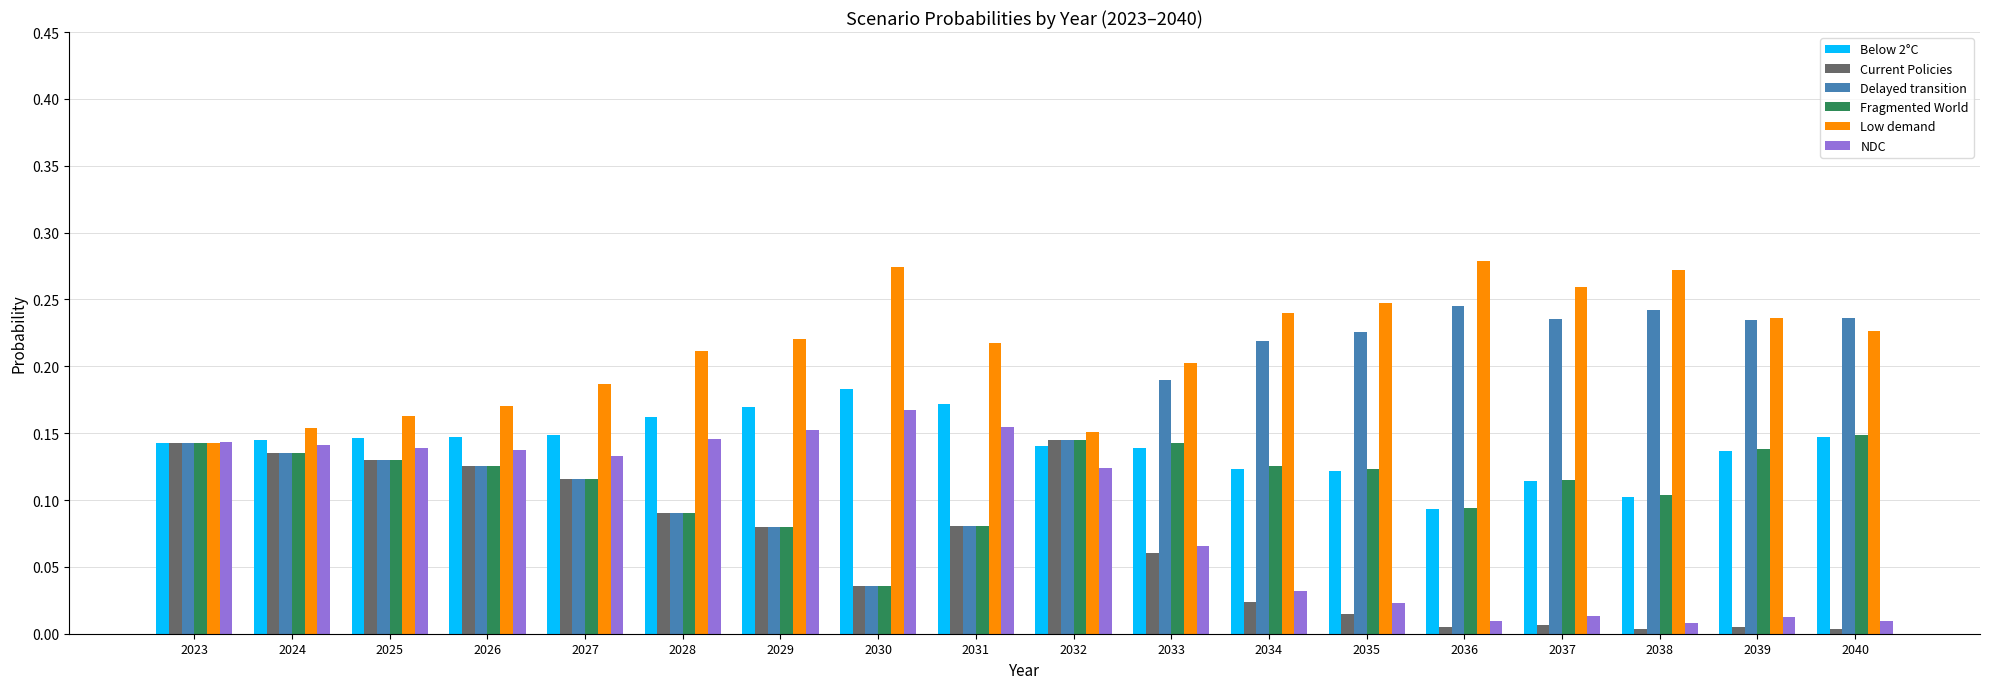

What is the total value across all series at 2027?

0.8